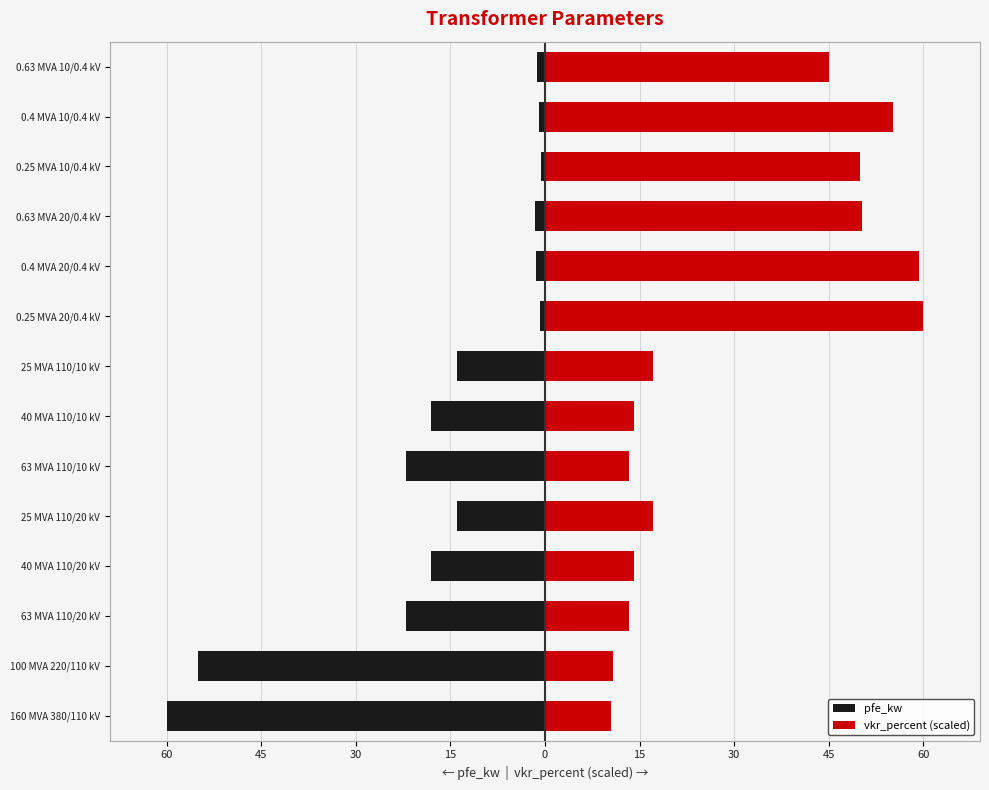

What is the difference between the maximum and minimum values in the pfe_kw series?

59.4